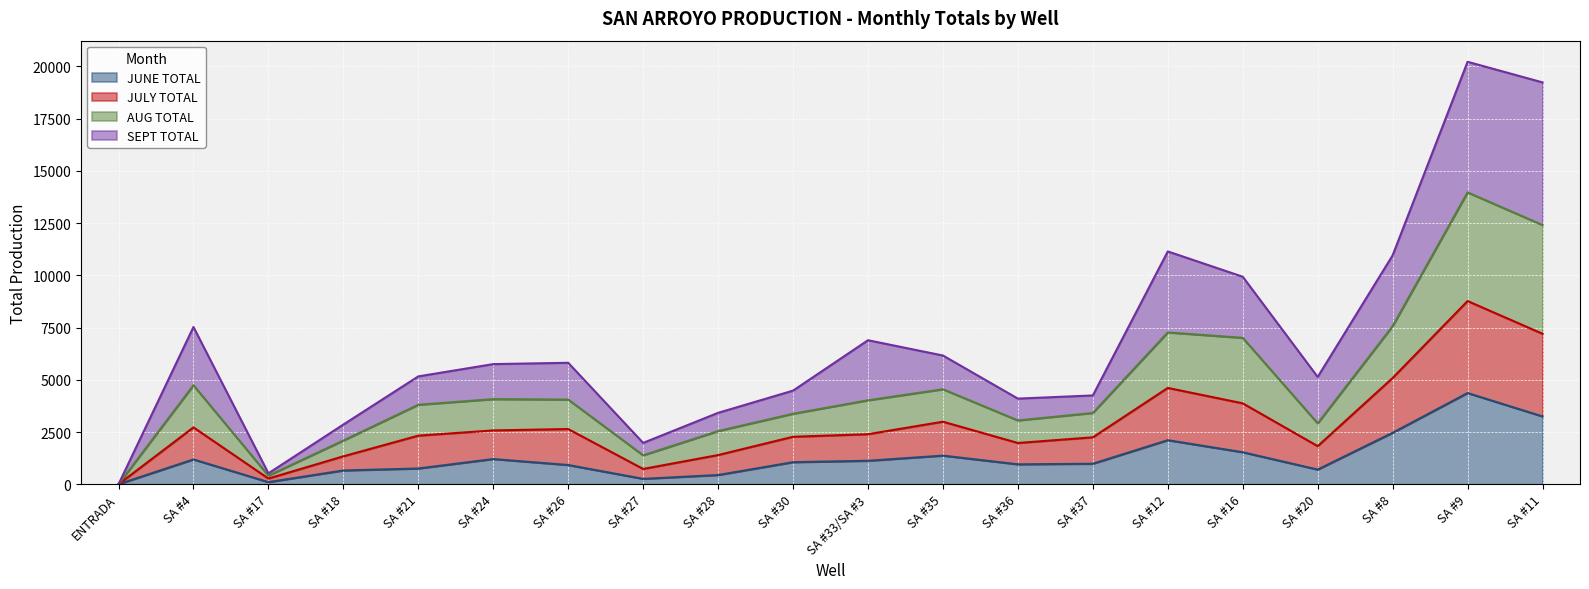

What is the sum of all JUNE TOTAL values?

25426